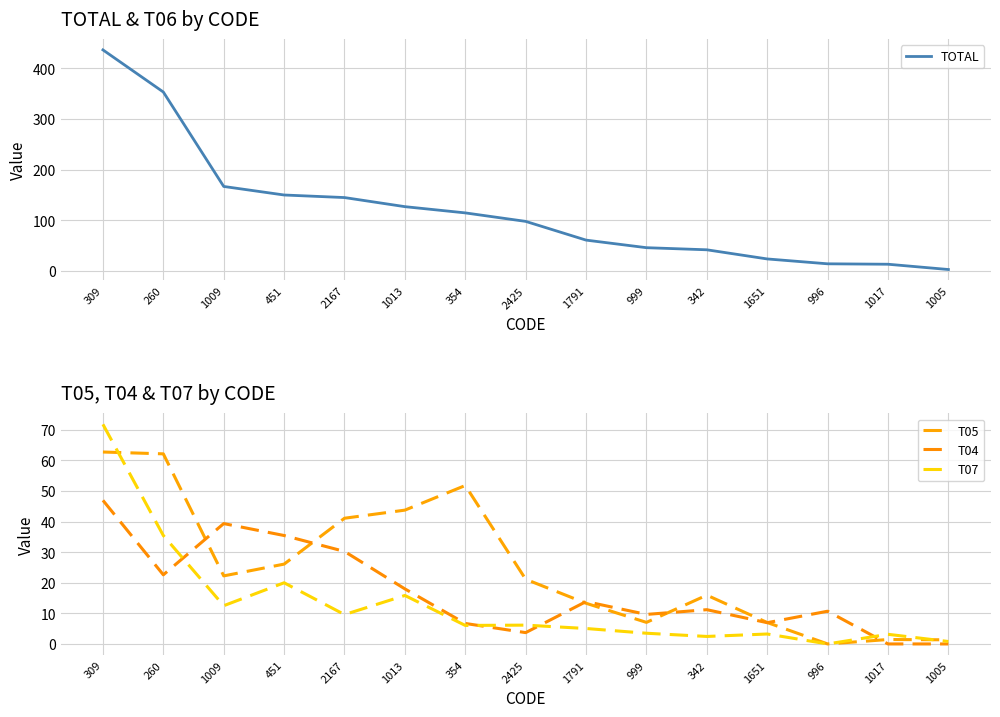

Does the chart display data point markers on the line(s)?

No